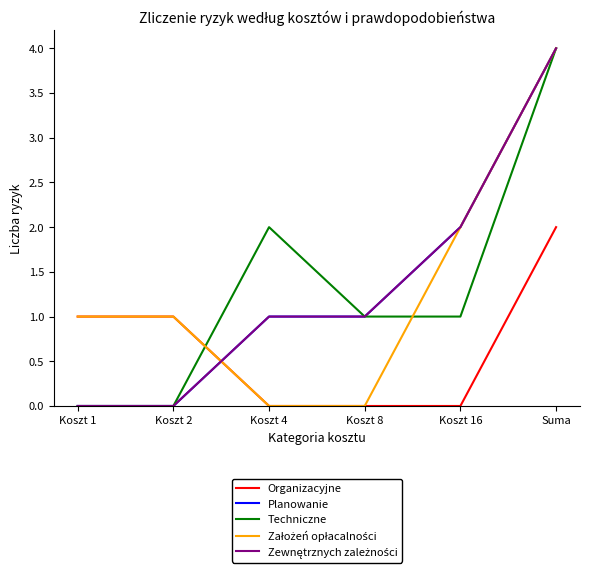

At which label is Założeń opłacalności closest to 2?

Koszt 16